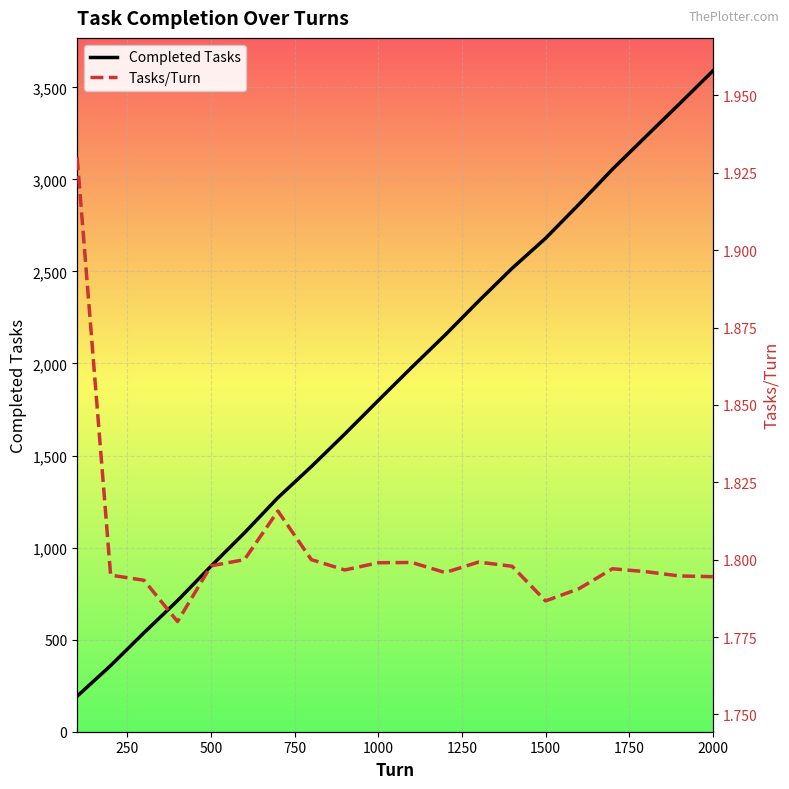

Which series has the largest total across all categories?

Completed Tasks